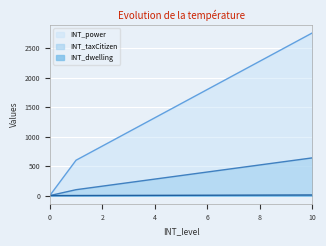

At which category is the sum across all series the highest?

10